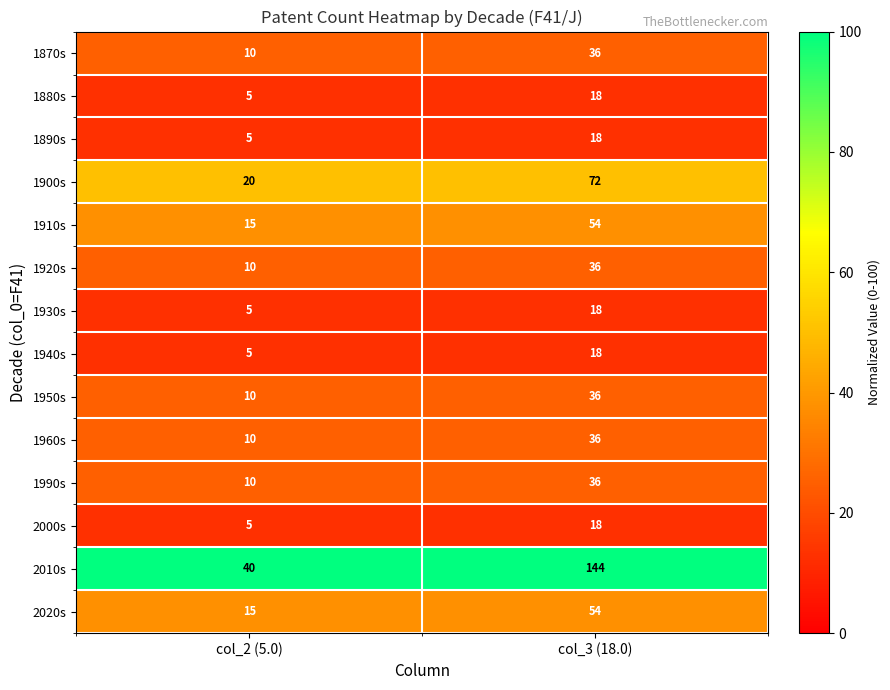

Rank the categories by 1960s value from lowest to highest.

col_2 (5.0), col_3 (18.0)